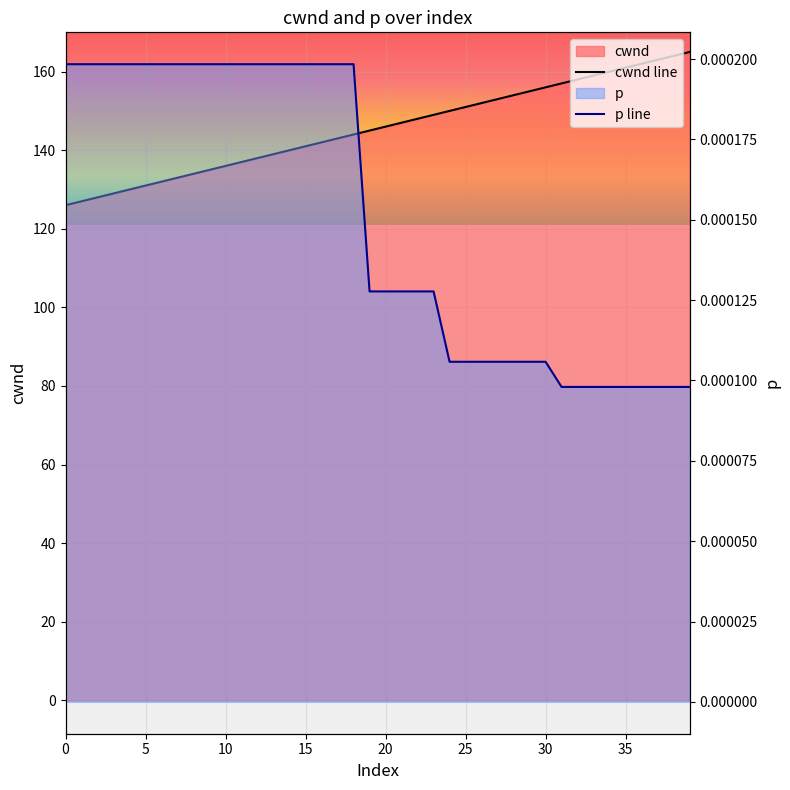

Rank the series at 14 from highest to lowest value.

cwnd line, p line